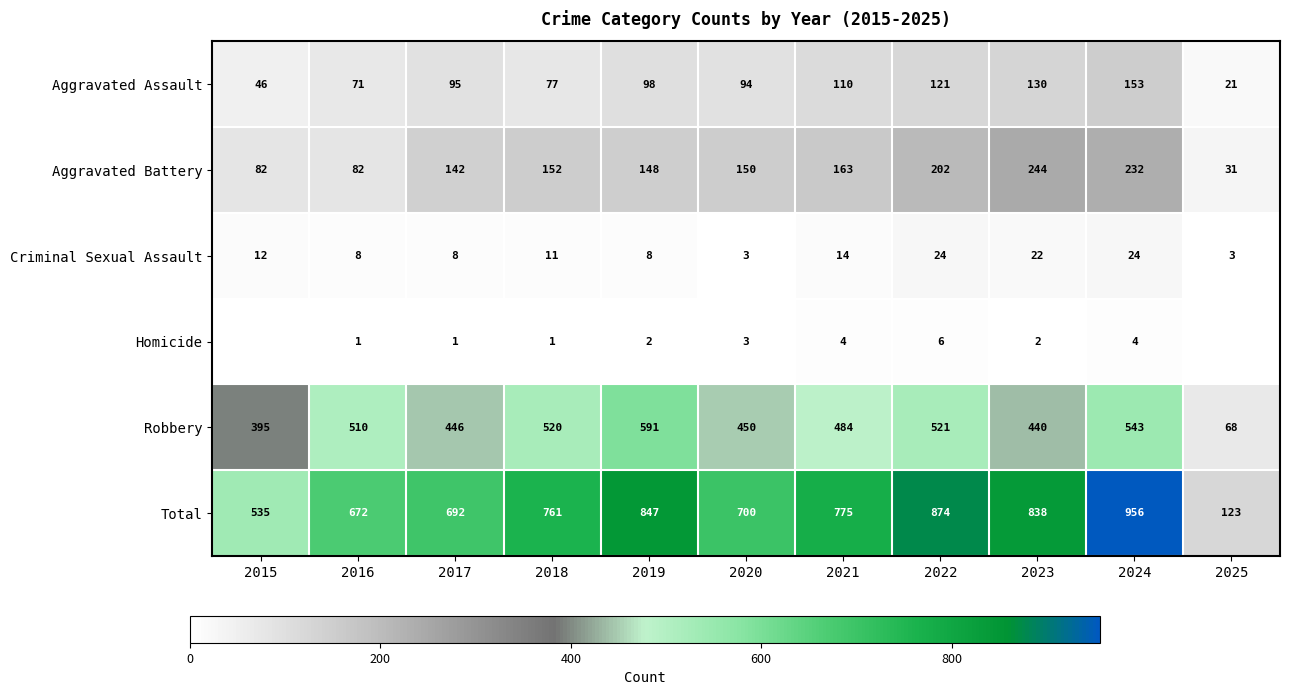

At 2019, list the series in order from smallest to largest.

Homicide, Criminal Sexual Assault, Aggravated Assault, Aggravated Battery, Robbery, Total